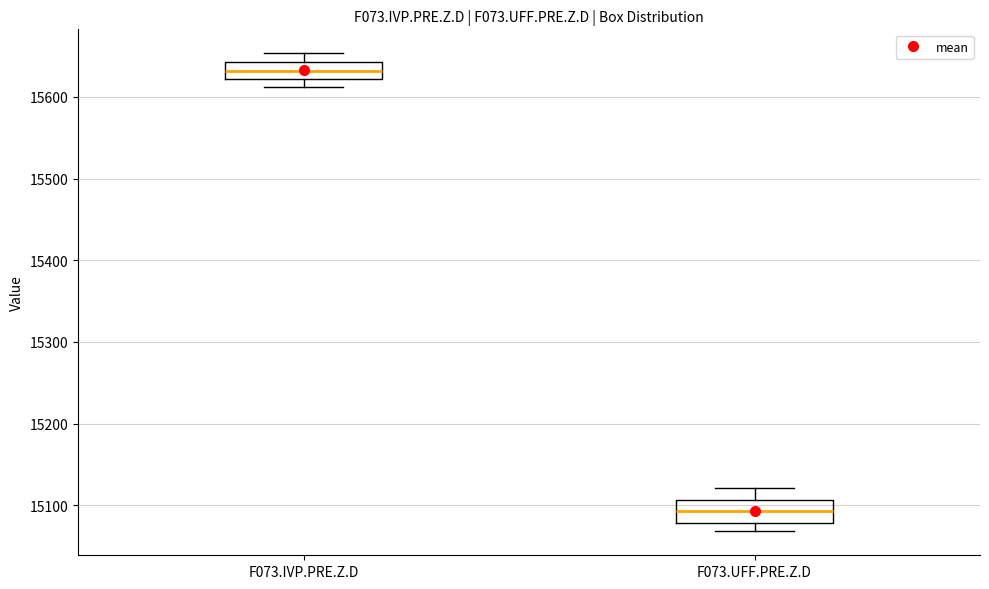

Reading left to right, transcribe this box plot: for each box, give where its median line is, the range the box spans, and where its two whiskers end, as read against the y-axis. The values are not printed on the chart, so give them approximately, as read against the axis.

F073.IVP.PRE.Z.D: median 15630, box 15620 to 15640, whiskers 15610 to 15650
F073.UFF.PRE.Z.D: median 15090, box 15080 to 15110, whiskers 15070 to 15120